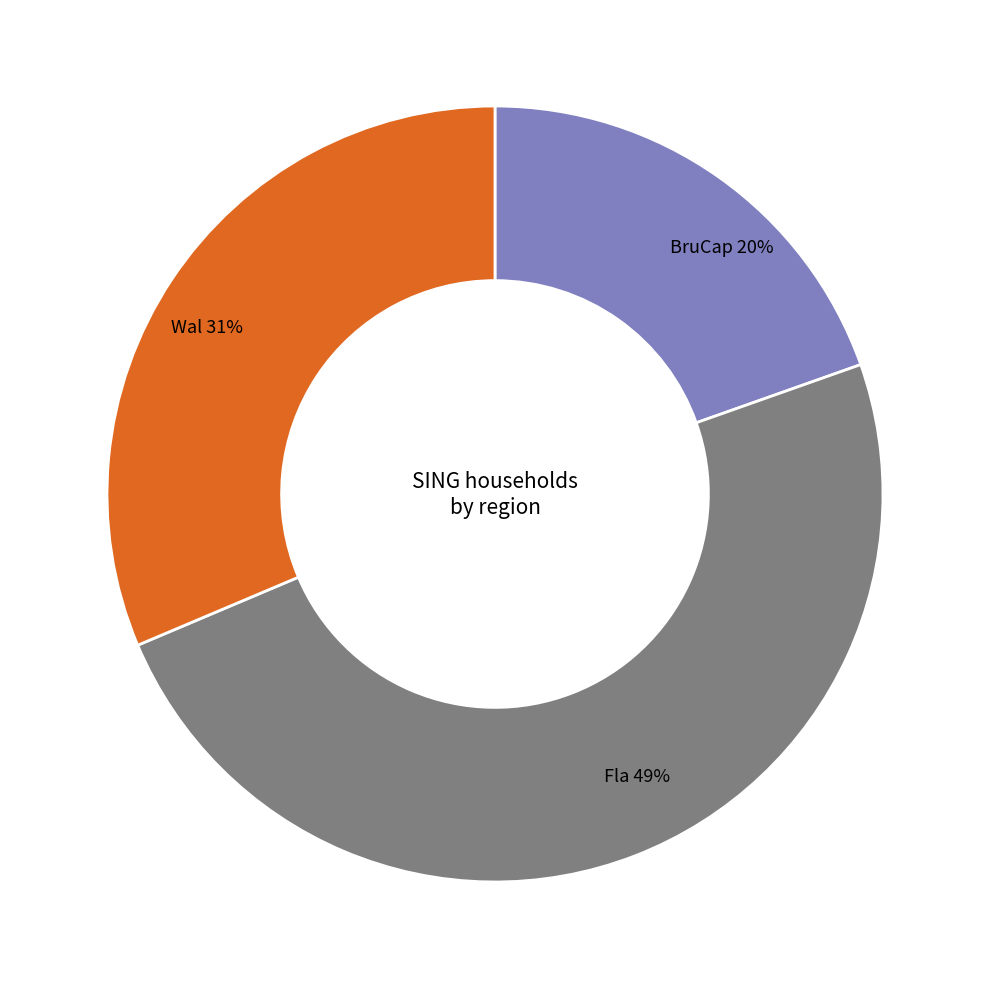

How many segments does this pie chart have?

3